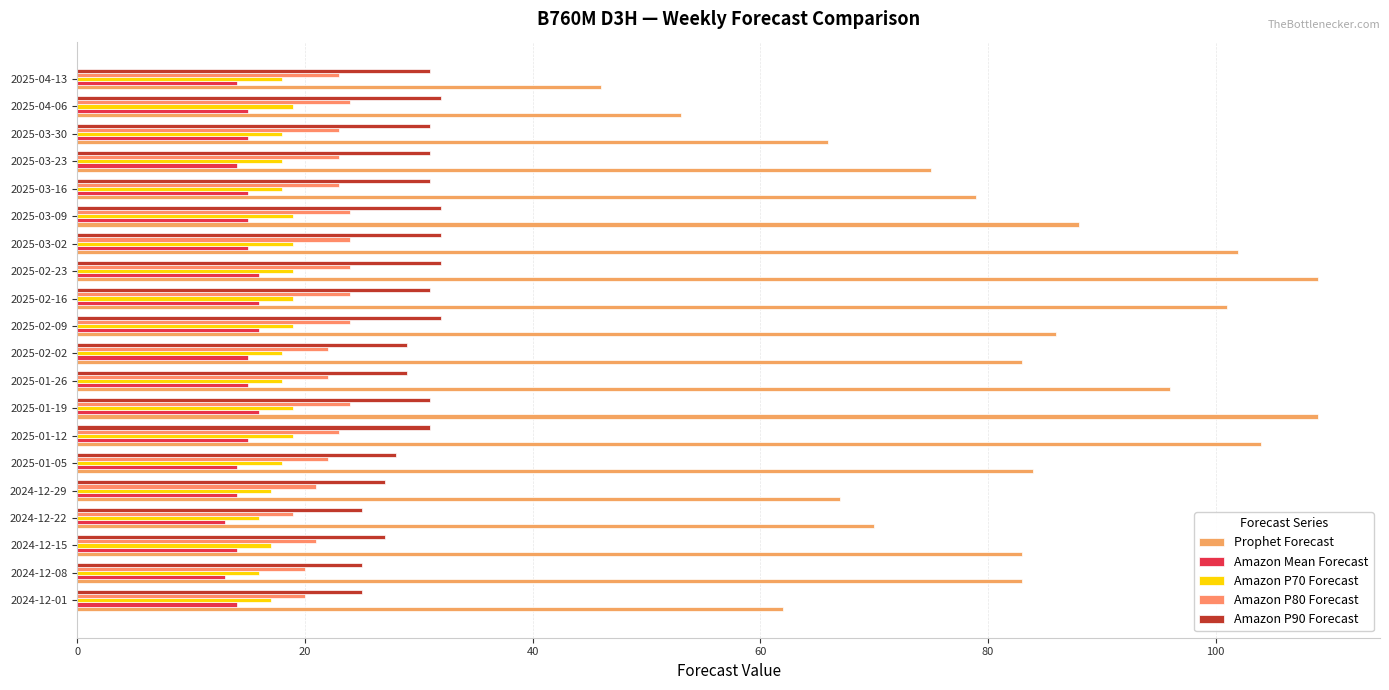

List the series in order of their peak value, lowest first.

Amazon Mean Forecast, Amazon P70 Forecast, Amazon P80 Forecast, Amazon P90 Forecast, Prophet Forecast